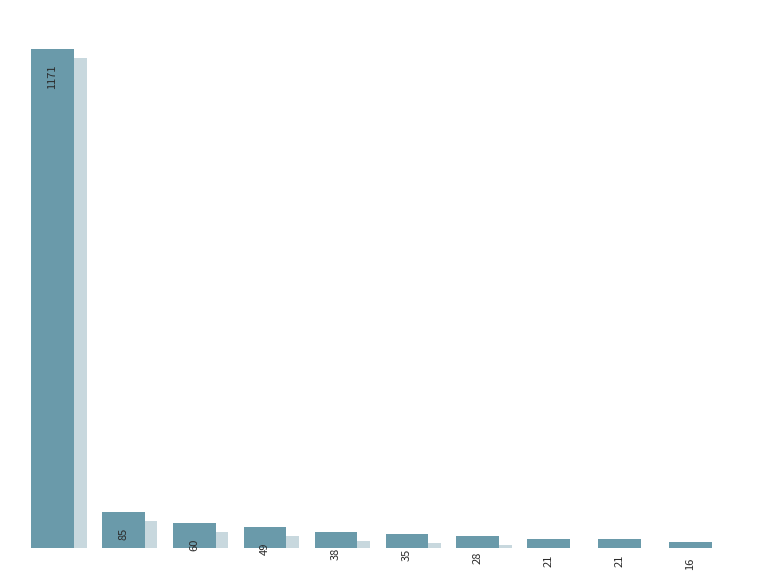

How many bars are there in total?

10